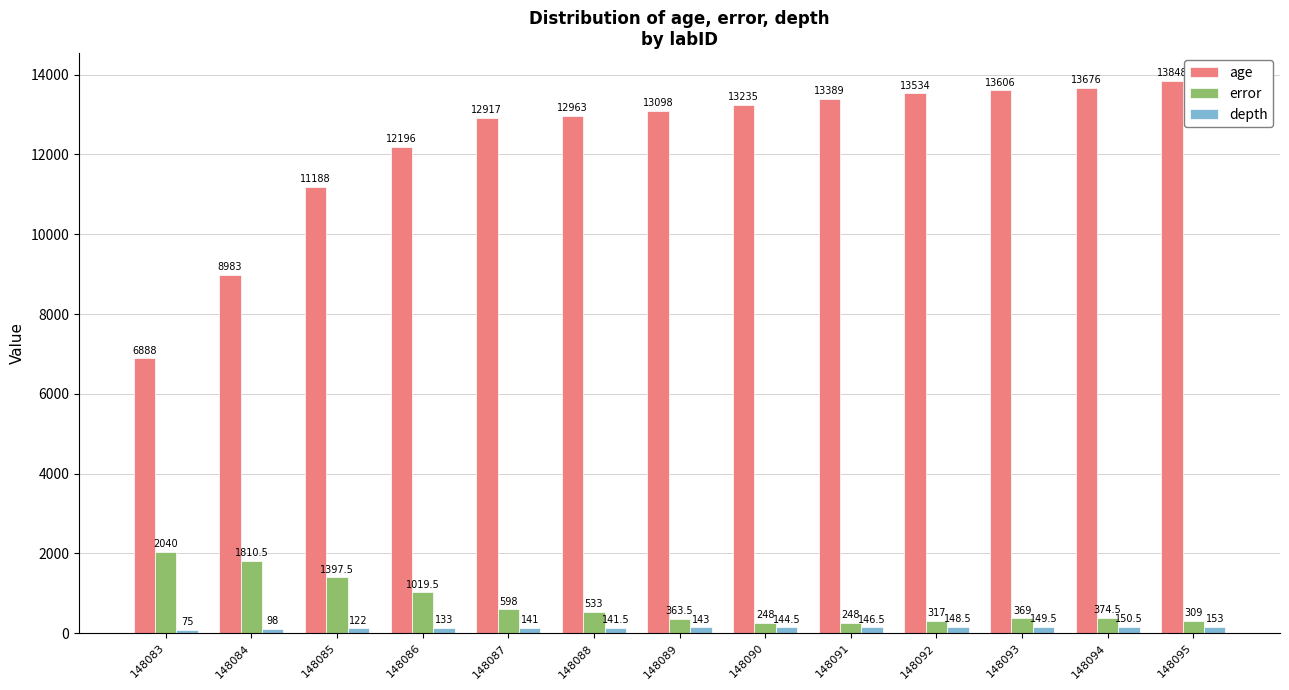

At how many categories does at least one series exceed 12530?

9